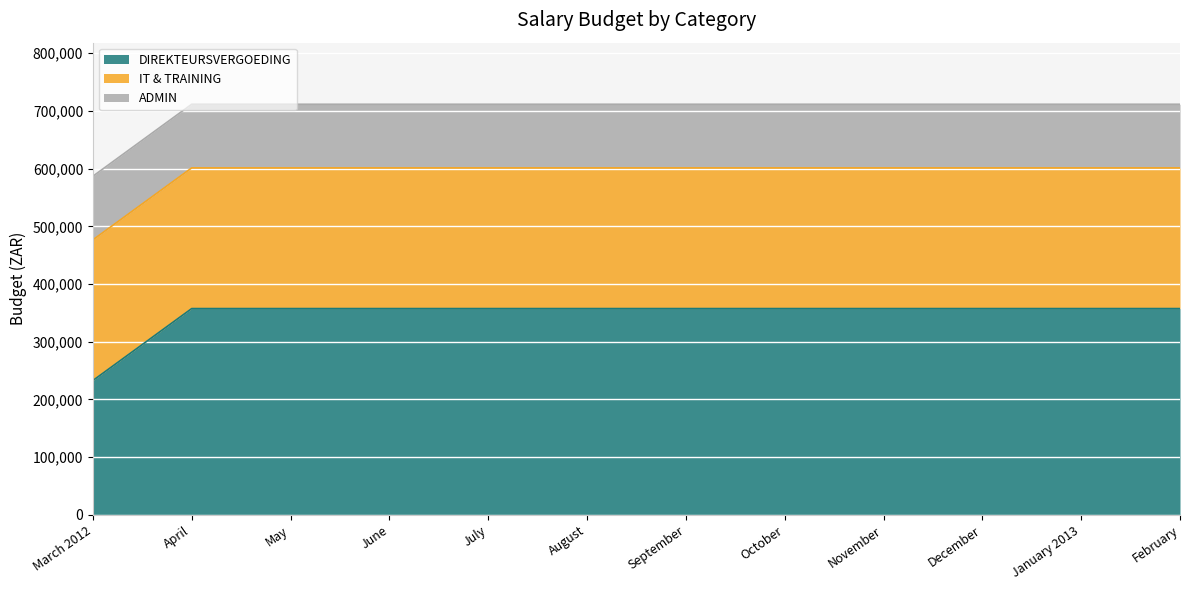

The IT & TRAINING series shows 243780 at March 2012. True or false?

True